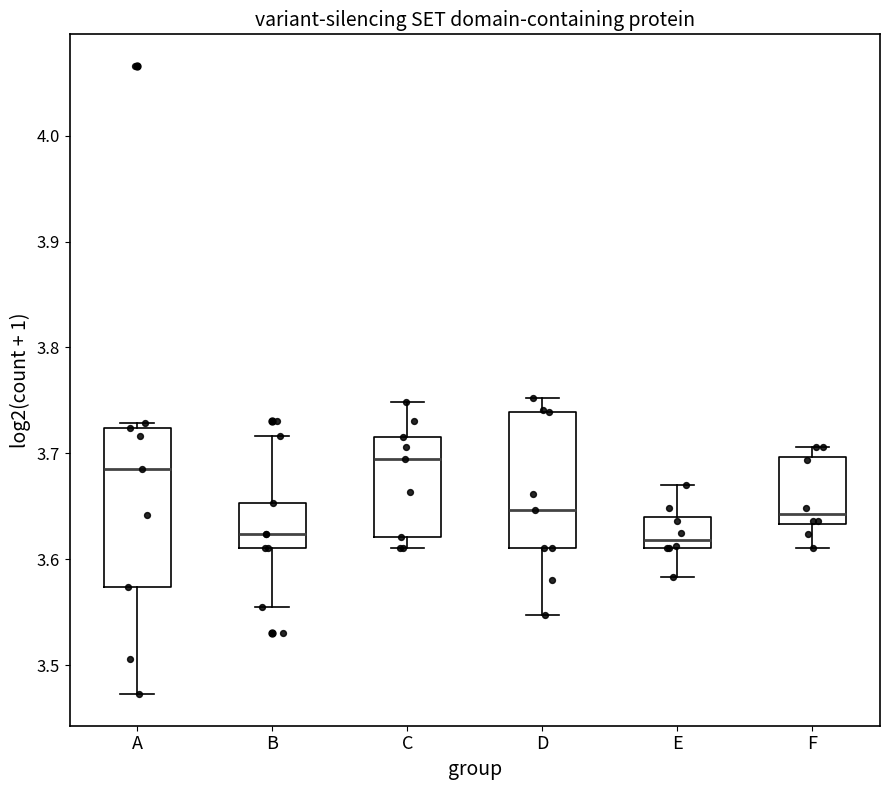

Reading left to right, read every box against the y-axis: the position of its median line, the range the box covers, and the ends of its whiskers. The values are not printed on the chart, so give them approximately, as read against the axis.

A: median 3.69, box 3.57 to 3.72, whiskers 3.47 to 3.73
B: median 3.62, box 3.61 to 3.65, whiskers 3.55 to 3.72
C: median 3.69, box 3.62 to 3.72, whiskers 3.61 to 3.75
D: median 3.65, box 3.61 to 3.74, whiskers 3.55 to 3.75
E: median 3.62, box 3.61 to 3.64, whiskers 3.58 to 3.67
F: median 3.64, box 3.63 to 3.70, whiskers 3.61 to 3.71